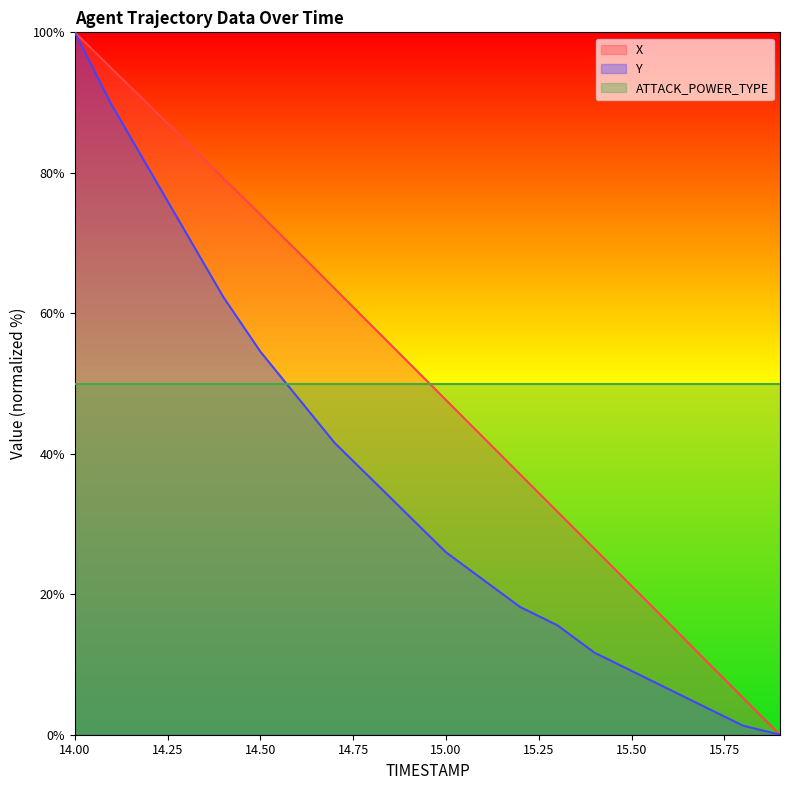

At 15.50, list the series in order from largest to smallest.

ATTACK_POWER_TYPE, X, Y